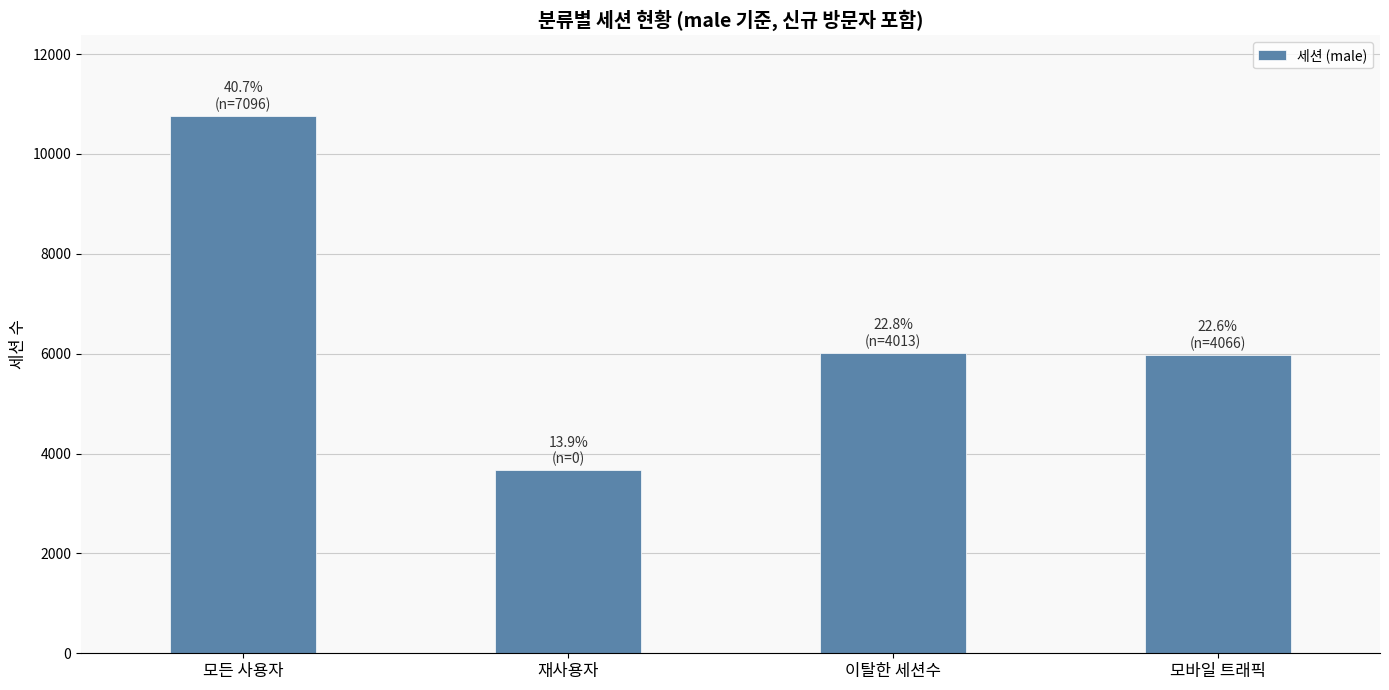

What is the label of the 1st bar from the left?

모든 사용자